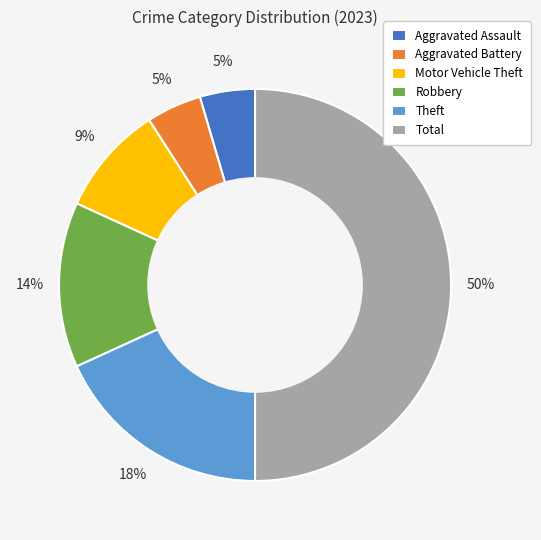

Is it true that Motor Vehicle Theft is 19% of the pie?

False